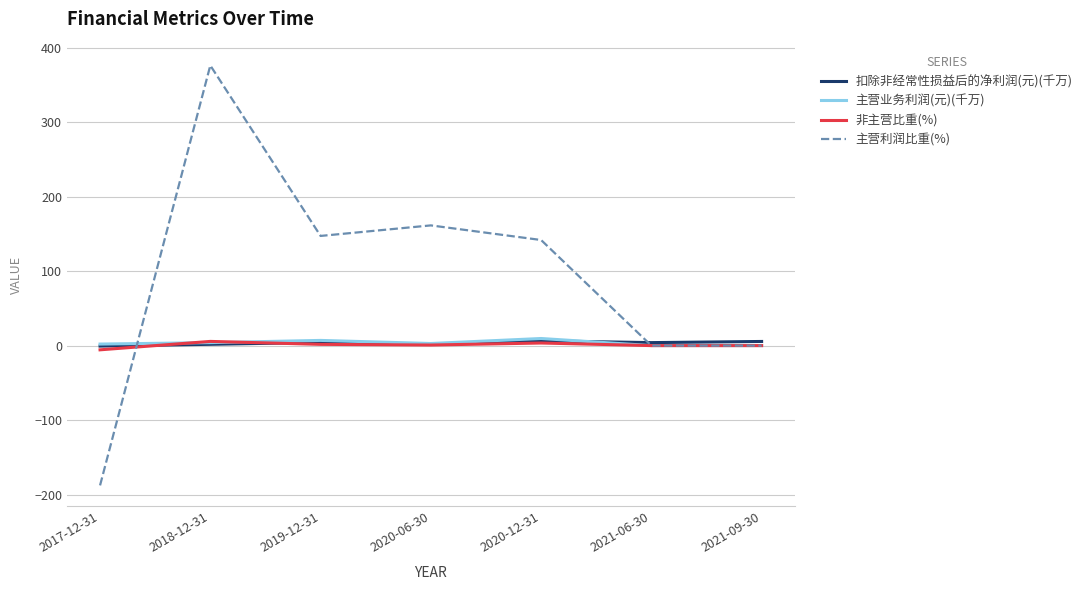

Which label corresponds to the largest value in the chart?

2018-12-31